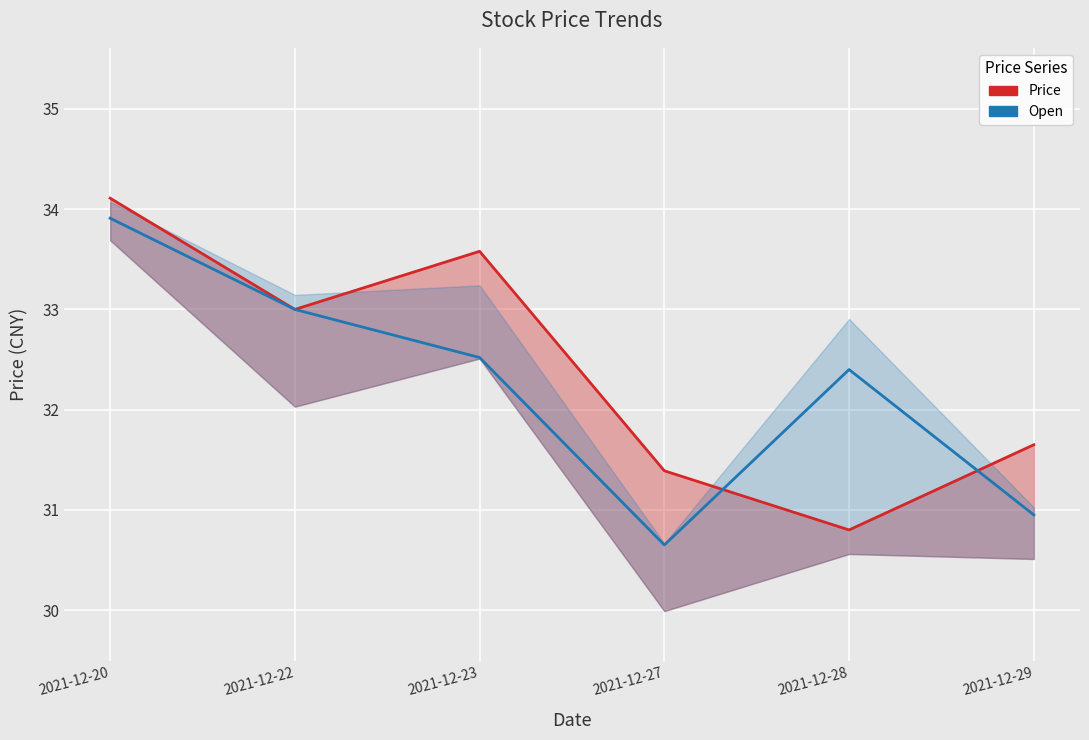

How many values in the Price series exceed 33?

2